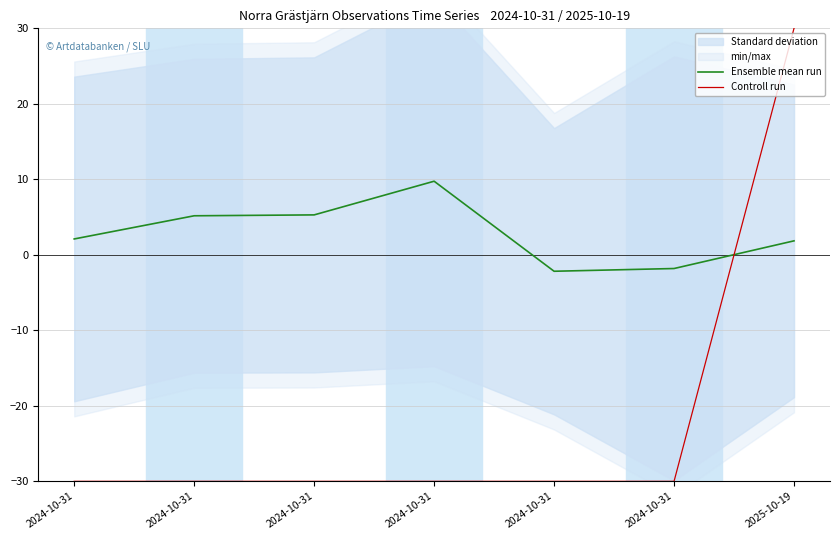

What is the value of the Controll run point at the 4th from the left?

-30.0